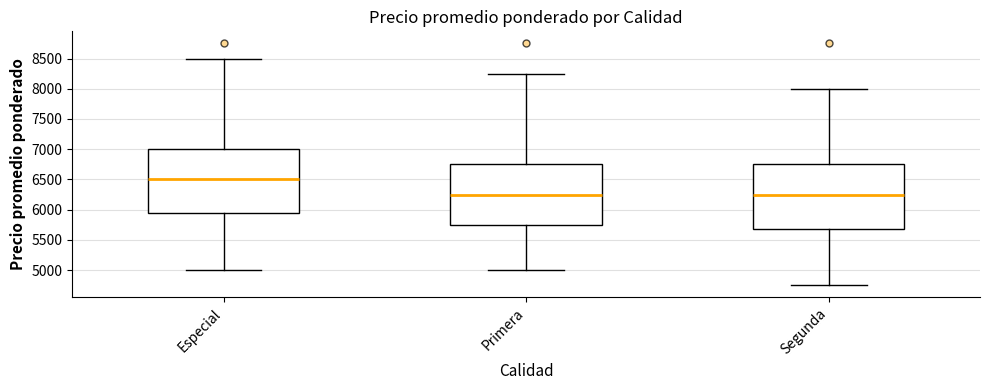

Reading left to right, read every box against the y-axis: the position of its median line, the range the box covers, and the ends of its whiskers. The values are not printed on the chart, so give them approximately, as read against the axis.

Especial: median 6500, box 5950 to 7000, whiskers 5000 to 8500
Primera: median 6250, box 5750 to 6750, whiskers 5000 to 8250
Segunda: median 6250, box 5700 to 6750, whiskers 4750 to 8000